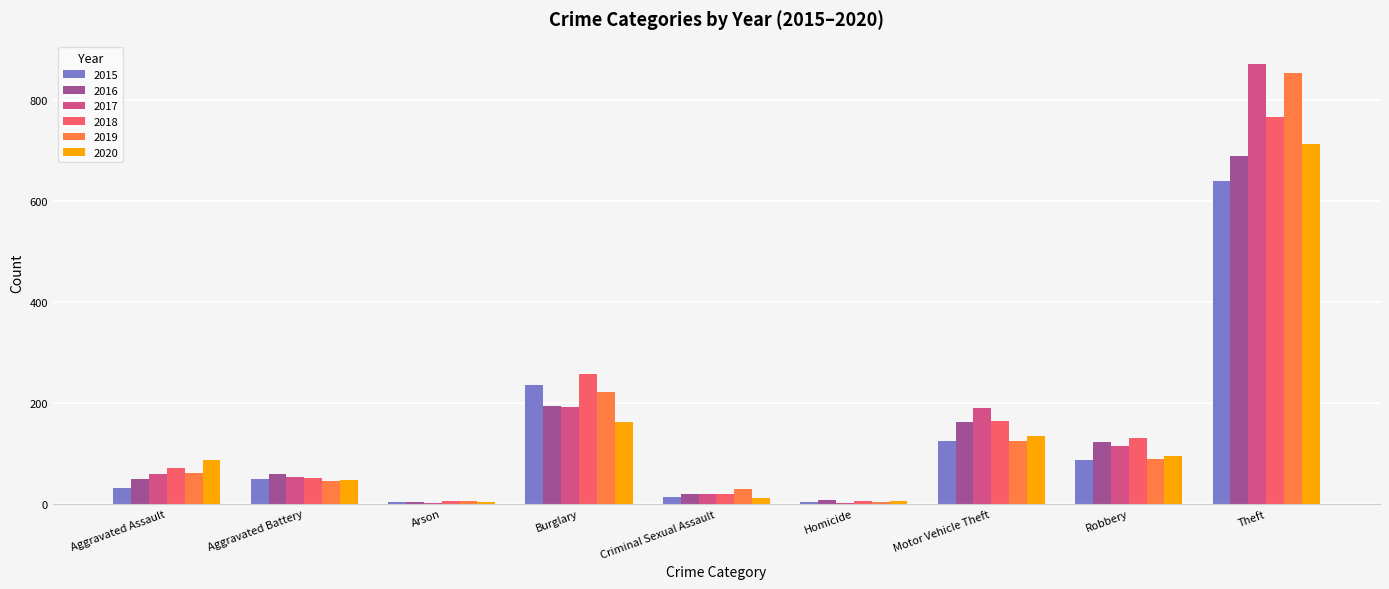

How many groups of bars are there?

9